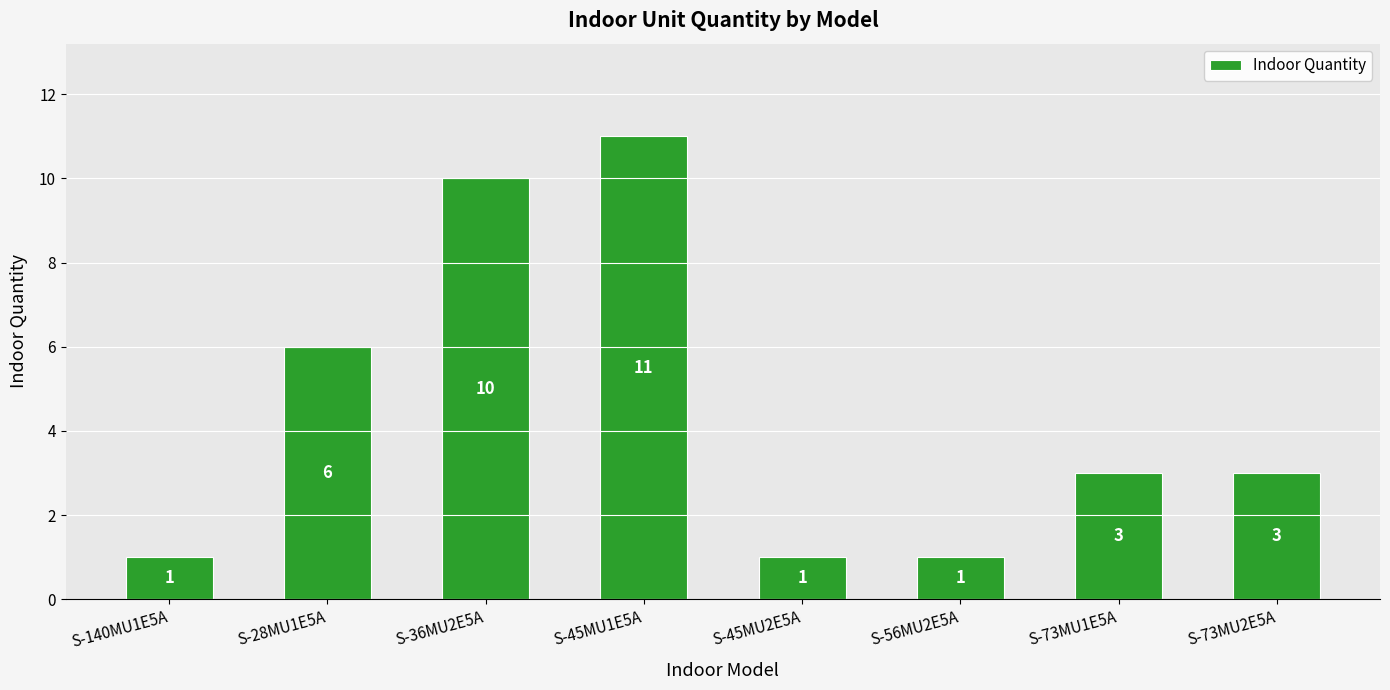

What is the difference between the maximum and minimum values?

10